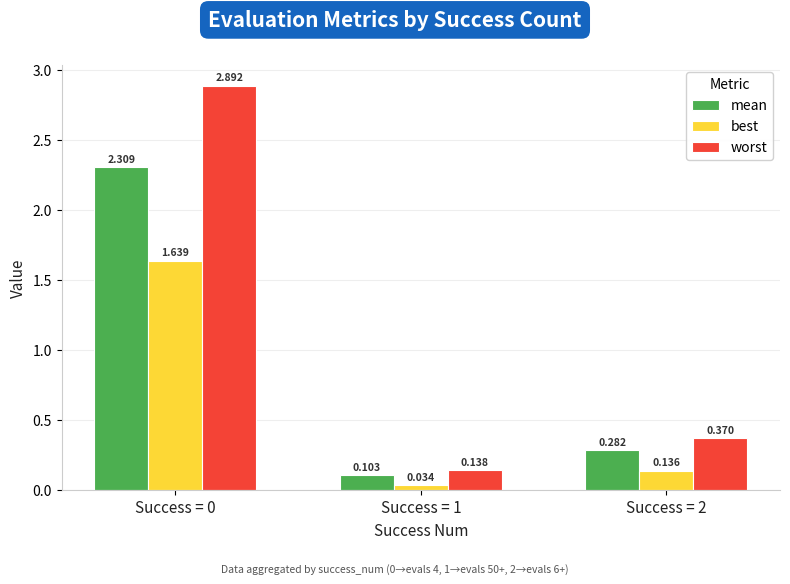

What is the difference between the mean values at Success = 1 and Success = 0?

2.2